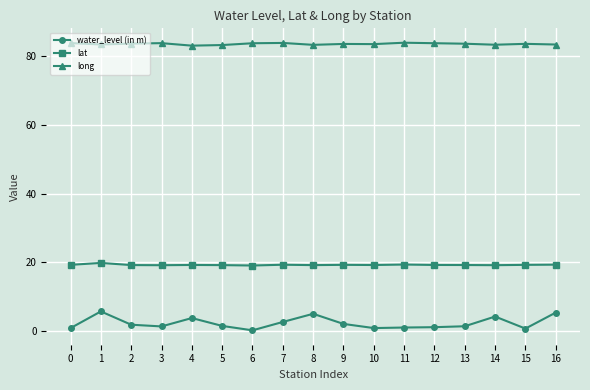

The value of lat at 13 is 19.2. True or false?

True